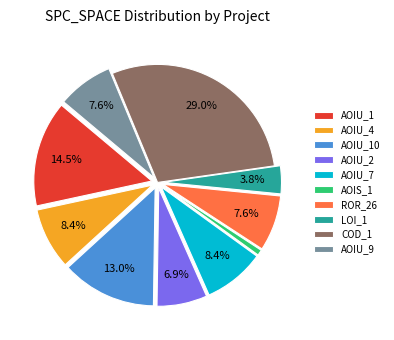

Does any single category account for the majority?

No